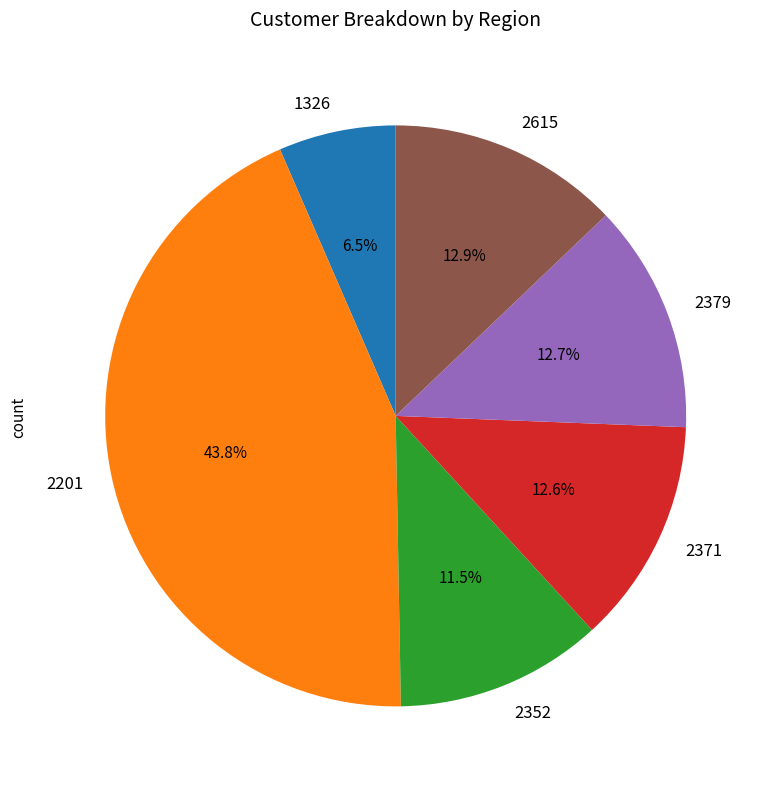

Which has a higher value, 2352 or 2201?

2201